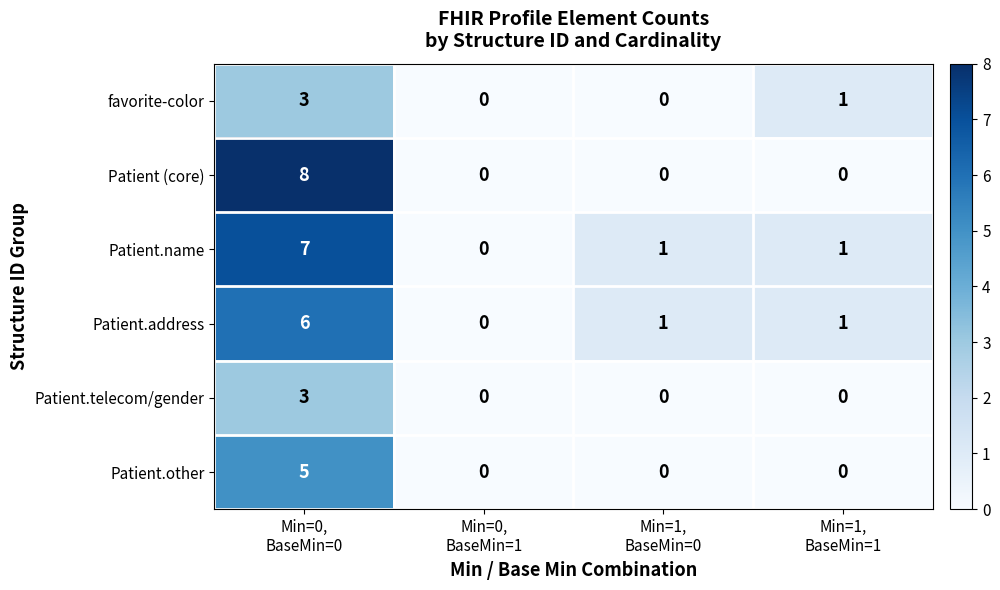

Reading left to right, list all the values displayed in this chart.

favorite-color: 3	0	0	1
Patient (core): 8	0	0	0
Patient.name: 7	0	1	1
Patient.address: 6	0	1	1
Patient.telecom/gender: 3	0	0	0
Patient.other: 5	0	0	0